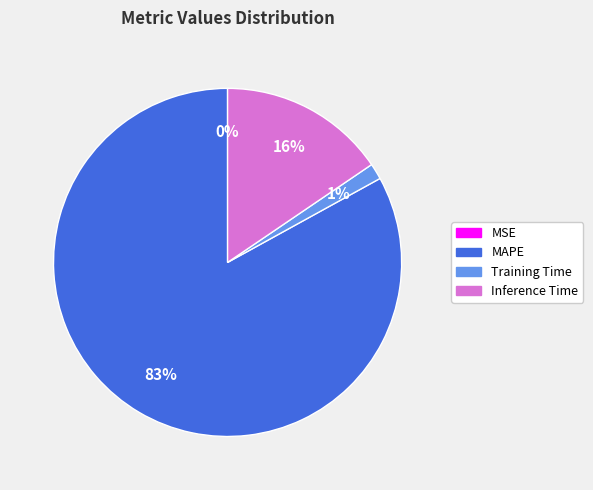

True or false: Training Time accounts for 11% of the total.

False